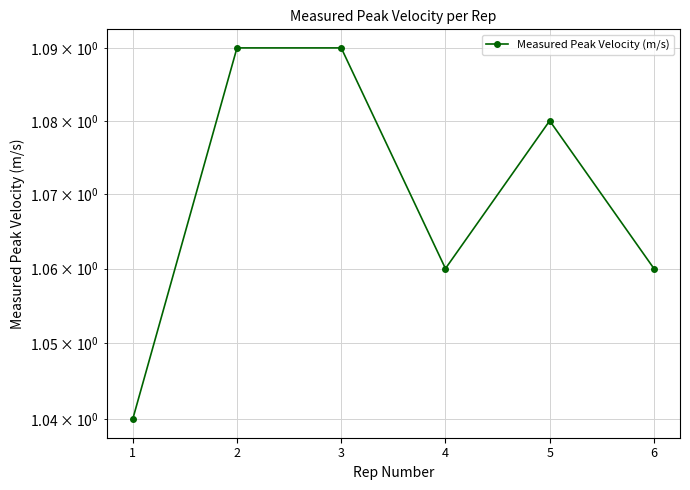

Rank the categories by value from lowest to highest.

1, 4, 6, 5, 2, 3